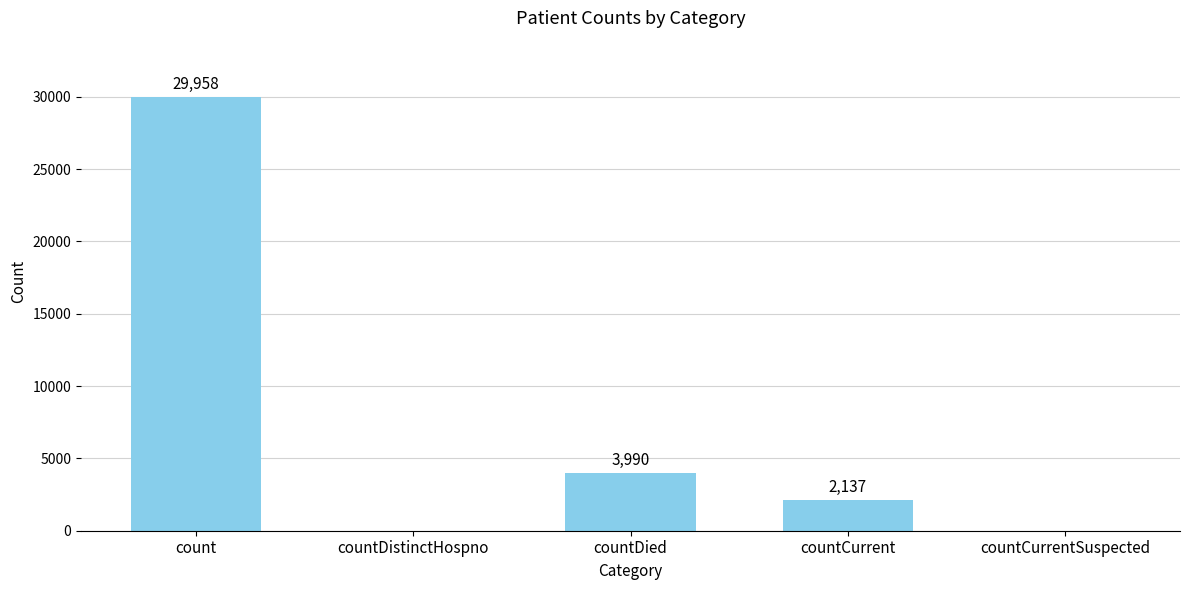

Are the bars horizontal?

No